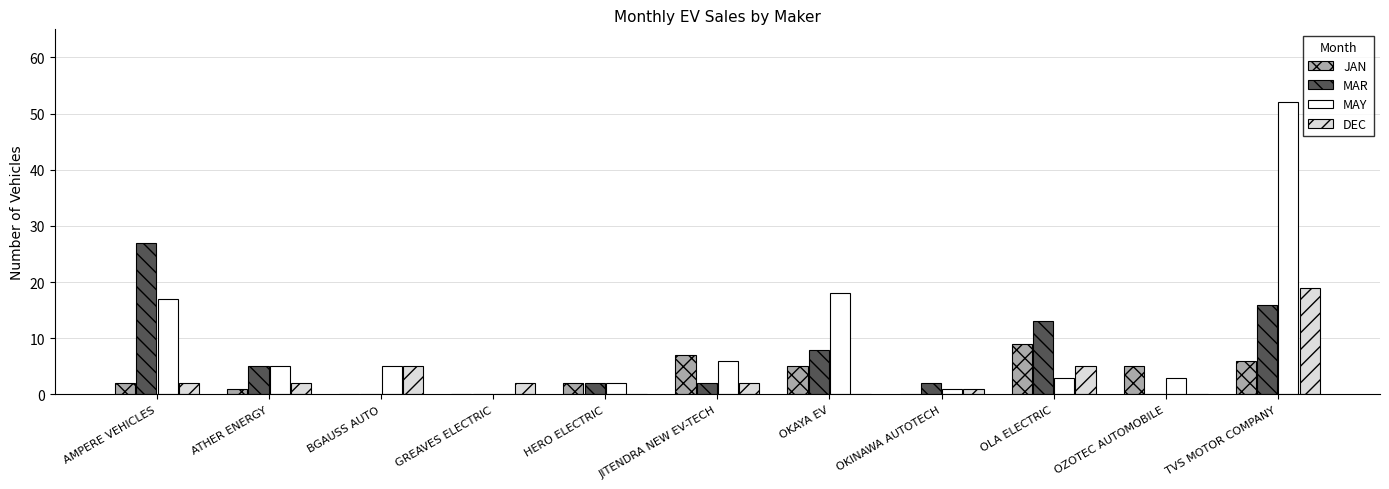

How many groups of bars are there?

11